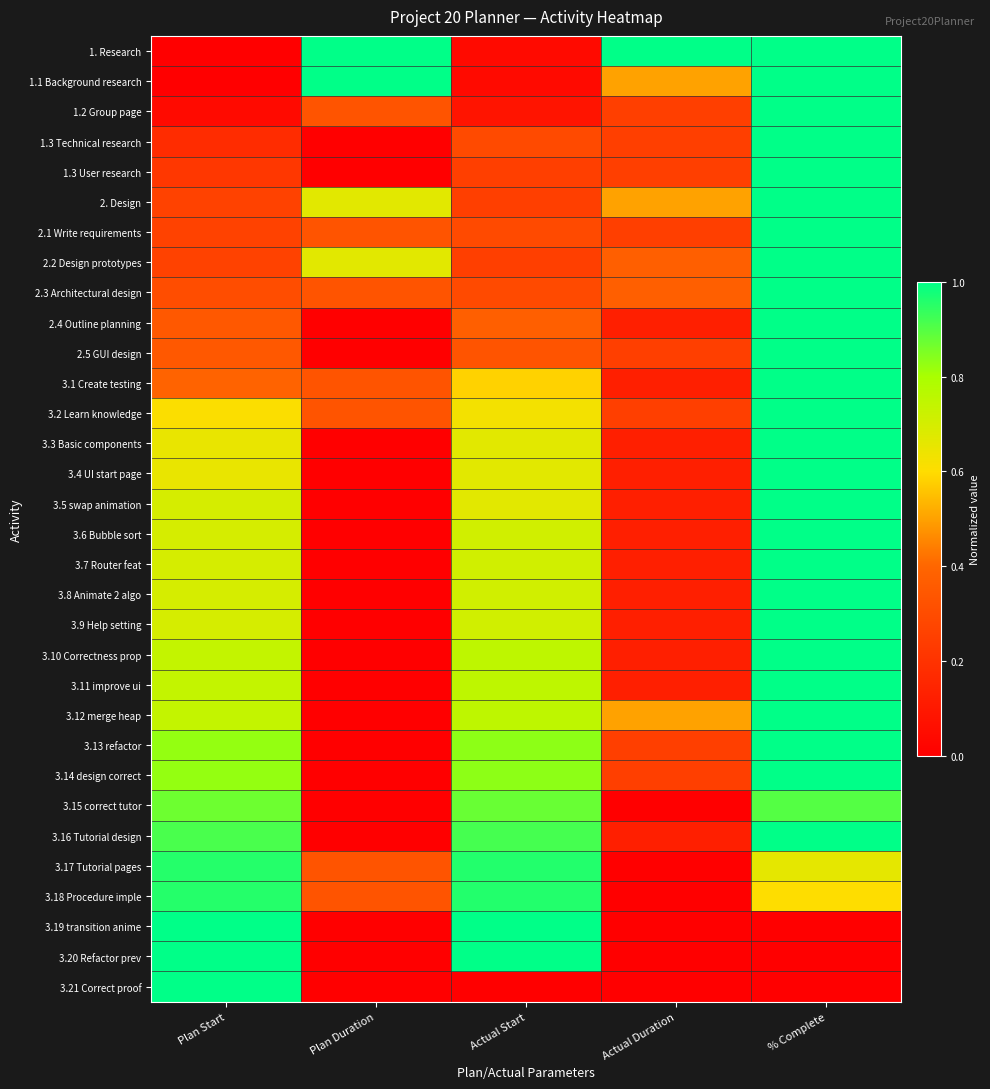

Reading left to right, what are all the values shown in this chart?

1. Research: Plan Start=0.0	Plan Duration=1.0	Actual Start=0.0	Actual Duration=1.0	% Complete=1.0
1.1 Background research: Plan Start=0.0	Plan Duration=1.0	Actual Start=0.0	Actual Duration=0.5	% Complete=1.0
1.2 Group page: Plan Start=0.0	Plan Duration=0.3	Actual Start=0.1	Actual Duration=0.2	% Complete=1.0
1.3 Technical research: Plan Start=0.2	Plan Duration=0.0	Actual Start=0.3	Actual Duration=0.2	% Complete=1.0
1.3 User research: Plan Start=0.2	Plan Duration=0.0	Actual Start=0.2	Actual Duration=0.2	% Complete=1.0
2. Design: Plan Start=0.3	Plan Duration=0.7	Actual Start=0.2	Actual Duration=0.5	% Complete=1.0
2.1 Write requirements: Plan Start=0.3	Plan Duration=0.3	Actual Start=0.3	Actual Duration=0.2	% Complete=1.0
2.2 Design prototypes: Plan Start=0.3	Plan Duration=0.7	Actual Start=0.2	Actual Duration=0.4	% Complete=1.0
2.3 Architectural design: Plan Start=0.3	Plan Duration=0.3	Actual Start=0.3	Actual Duration=0.4	% Complete=1.0
2.4 Outline planning: Plan Start=0.3	Plan Duration=0.0	Actual Start=0.4	Actual Duration=0.1	% Complete=1.0
2.5 GUI design: Plan Start=0.3	Plan Duration=0.0	Actual Start=0.3	Actual Duration=0.2	% Complete=1.0
3.1 Create testing: Plan Start=0.4	Plan Duration=0.3	Actual Start=0.6	Actual Duration=0.1	% Complete=1.0
3.2 Learn knowledge: Plan Start=0.6	Plan Duration=0.3	Actual Start=0.6	Actual Duration=0.2	% Complete=1.0
3.3 Basic components: Plan Start=0.7	Plan Duration=0.0	Actual Start=0.7	Actual Duration=0.1	% Complete=1.0
3.4 UI start page: Plan Start=0.7	Plan Duration=0.0	Actual Start=0.7	Actual Duration=0.1	% Complete=1.0
3.5 swap animation: Plan Start=0.7	Plan Duration=0.0	Actual Start=0.7	Actual Duration=0.1	% Complete=1.0
3.6 Bubble sort: Plan Start=0.7	Plan Duration=0.0	Actual Start=0.7	Actual Duration=0.1	% Complete=1.0
3.7 Router feat: Plan Start=0.7	Plan Duration=0.0	Actual Start=0.7	Actual Duration=0.1	% Complete=1.0
3.8 Animate 2 algo: Plan Start=0.7	Plan Duration=0.0	Actual Start=0.7	Actual Duration=0.1	% Complete=1.0
3.9 Help setting: Plan Start=0.7	Plan Duration=0.0	Actual Start=0.7	Actual Duration=0.1	% Complete=1.0
3.10 Correctness prop: Plan Start=0.7	Plan Duration=0.0	Actual Start=0.8	Actual Duration=0.1	% Complete=1.0
3.11 improve ui: Plan Start=0.7	Plan Duration=0.0	Actual Start=0.8	Actual Duration=0.1	% Complete=1.0
3.12 merge heap: Plan Start=0.7	Plan Duration=0.0	Actual Start=0.8	Actual Duration=0.5	% Complete=1.0
3.13 refactor: Plan Start=0.8	Plan Duration=0.0	Actual Start=0.8	Actual Duration=0.2	% Complete=1.0
3.14 design correct: Plan Start=0.8	Plan Duration=0.0	Actual Start=0.8	Actual Duration=0.2	% Complete=1.0
3.15 correct tutor: Plan Start=0.9	Plan Duration=0.0	Actual Start=0.9	Actual Duration=0.0	% Complete=0.9
3.16 Tutorial design: Plan Start=0.9	Plan Duration=0.0	Actual Start=0.9	Actual Duration=0.1	% Complete=1.0
3.17 Tutorial pages: Plan Start=1.0	Plan Duration=0.3	Actual Start=1.0	Actual Duration=0.0	% Complete=0.7
3.18 Procedure imple: Plan Start=1.0	Plan Duration=0.3	Actual Start=1.0	Actual Duration=0.0	% Complete=0.6
3.19 transition anime: Plan Start=1.0	Plan Duration=0.0	Actual Start=1.0	Actual Duration=0.0	% Complete=0.0
3.20 Refactor prev: Plan Start=1.0	Plan Duration=0.0	Actual Start=1.0	Actual Duration=0.0	% Complete=0.0
3.21 Correct proof: Plan Start=1.0	Plan Duration=0.0	Actual Start=0.0	Actual Duration=0.0	% Complete=0.0